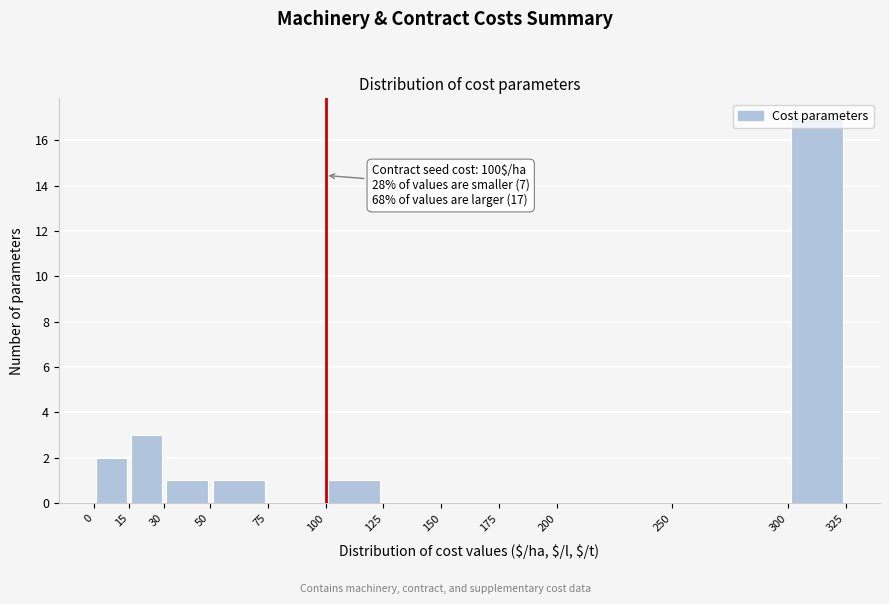

Over which range of the x-axis is the bar tallest?

300 to 325